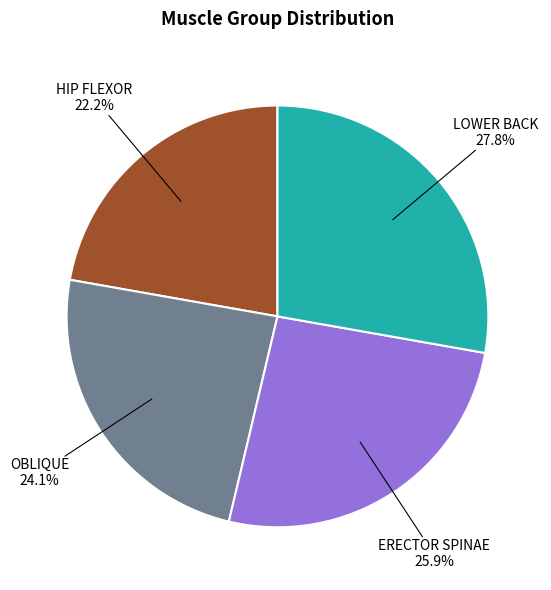

What percentage do ERECTOR SPINAE and HIP FLEXOR together represent?

48.1%